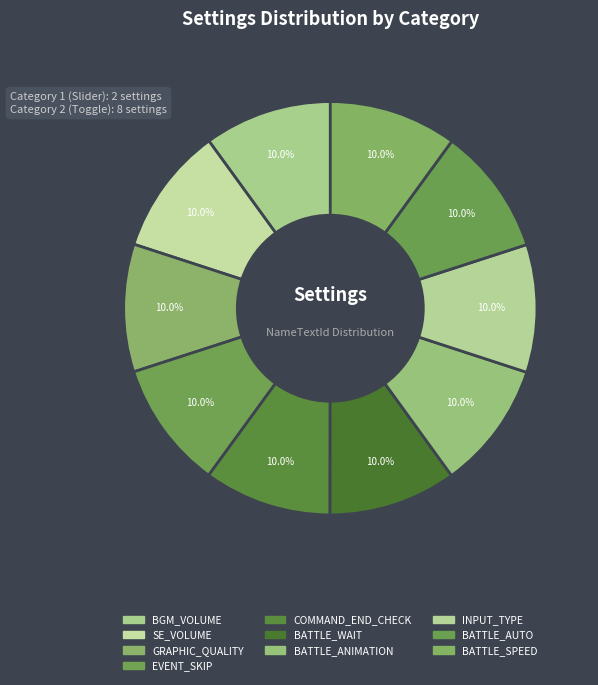

How many segments does this pie chart have?

10